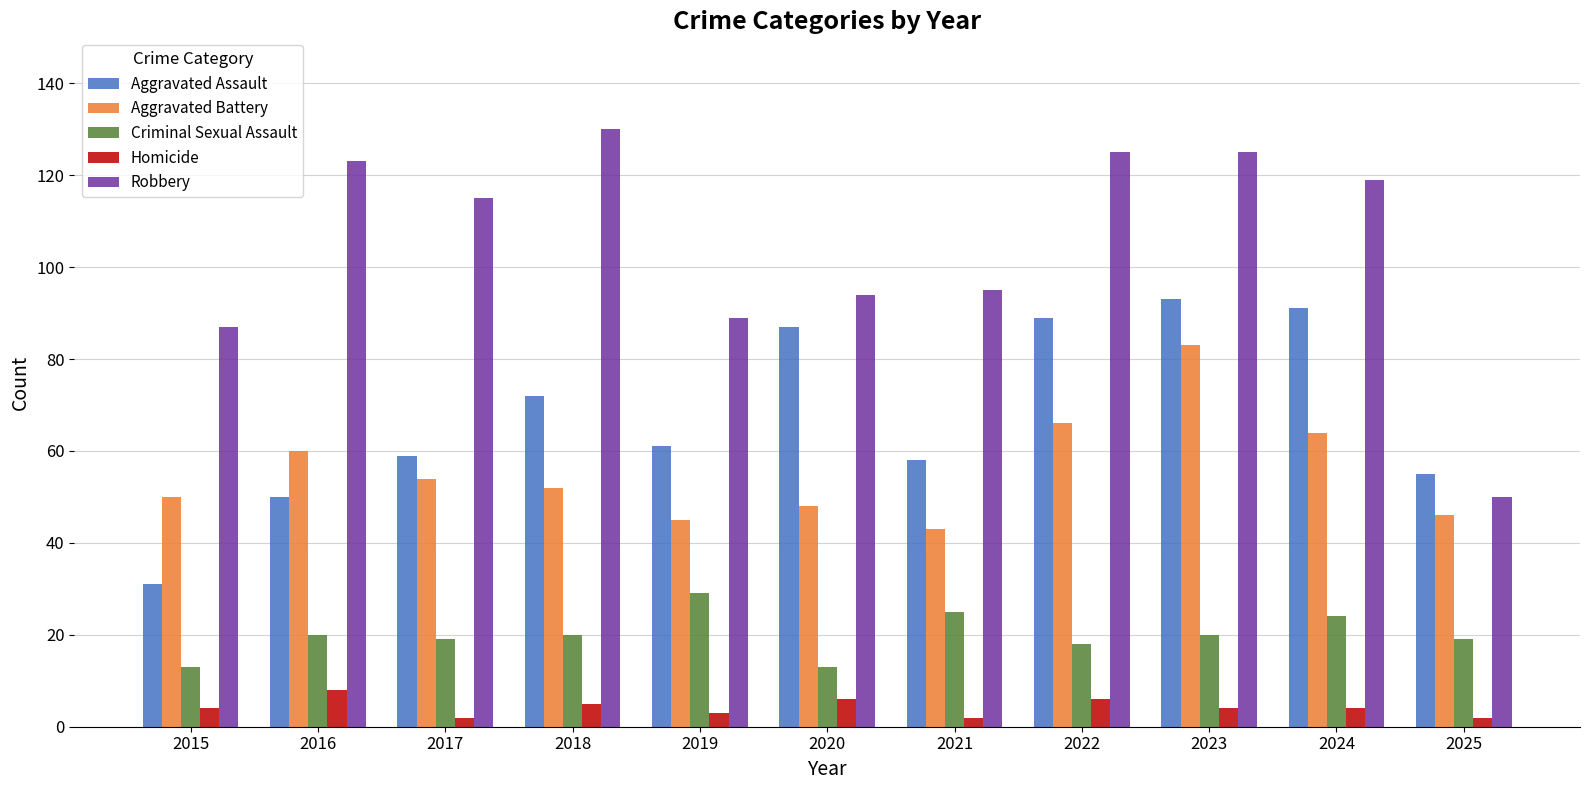

At which category is the sum across all series the highest?

2023